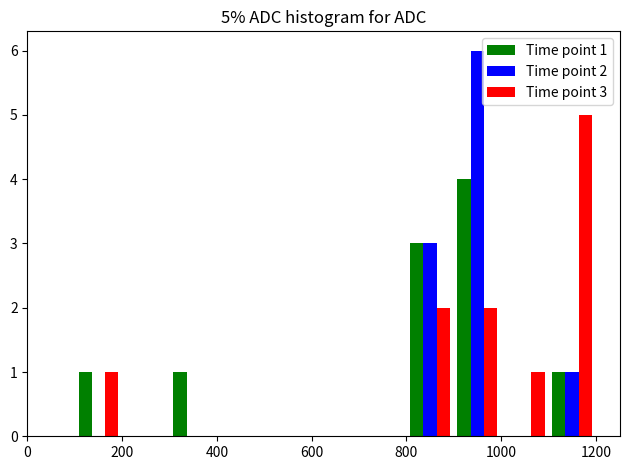

What is the greatest value displayed?

6